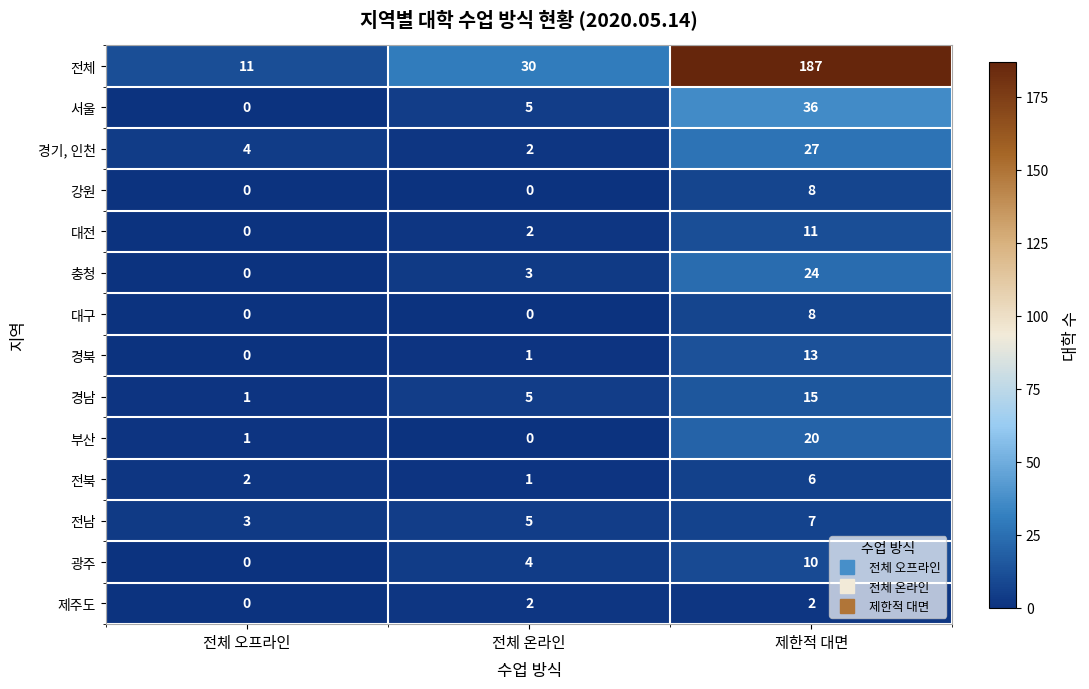

What is the greatest value displayed?

187